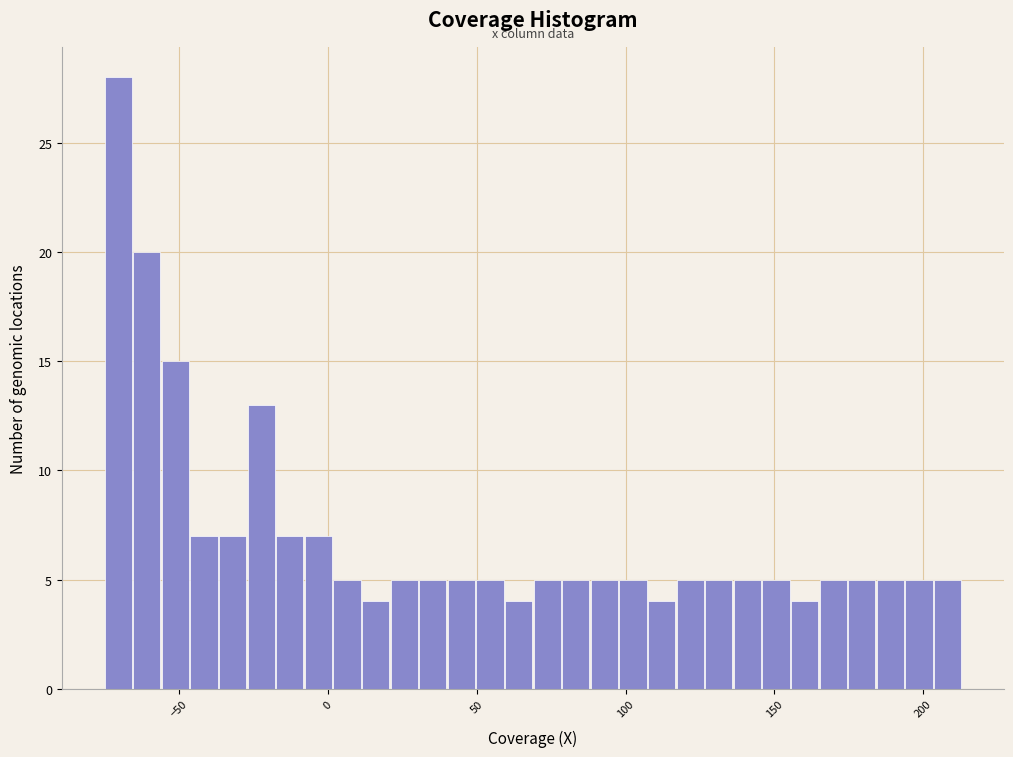

Read against the x-axis, roughly where is the centre of the tallest bar?

-70